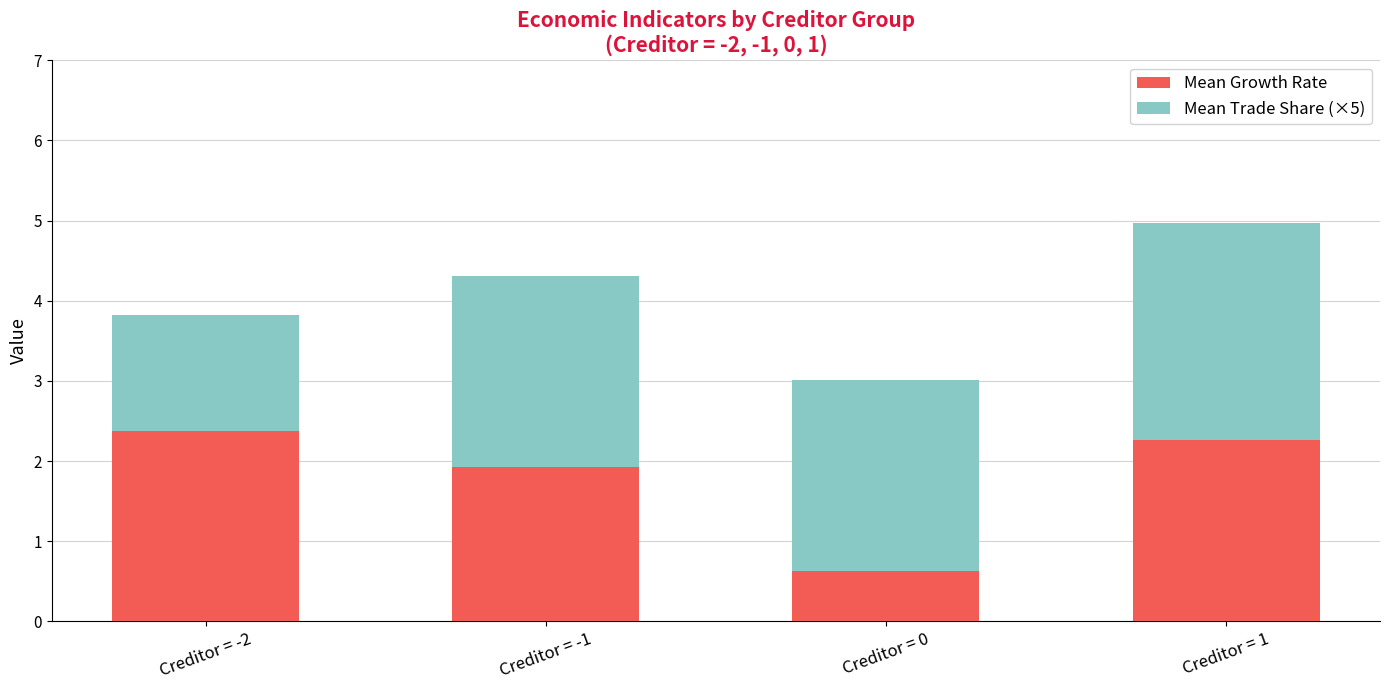

The value of Mean Growth Rate at Creditor = 0 is 0.6. True or false?

True